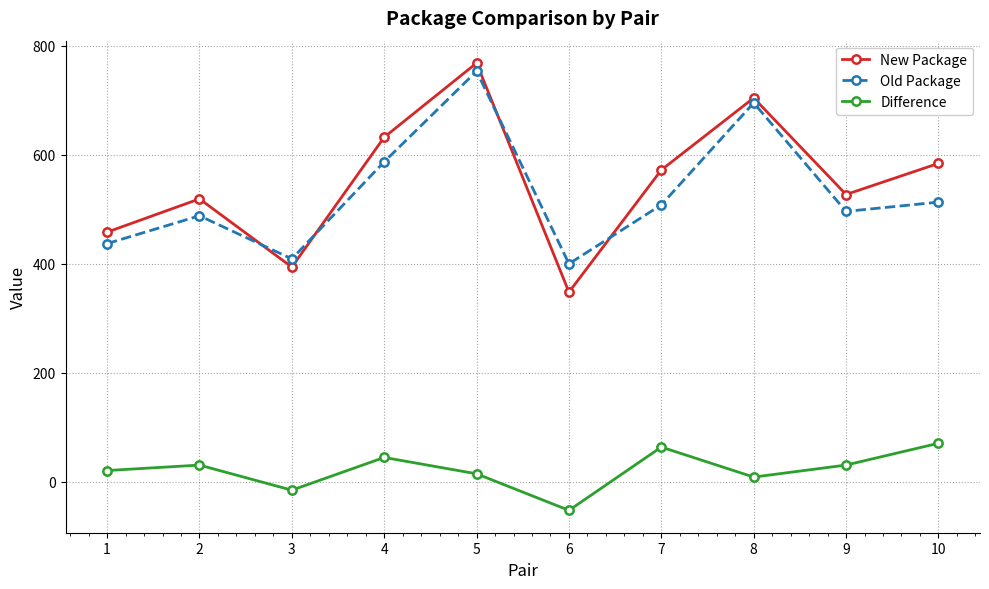

What is the sum of all New Package values?

5506